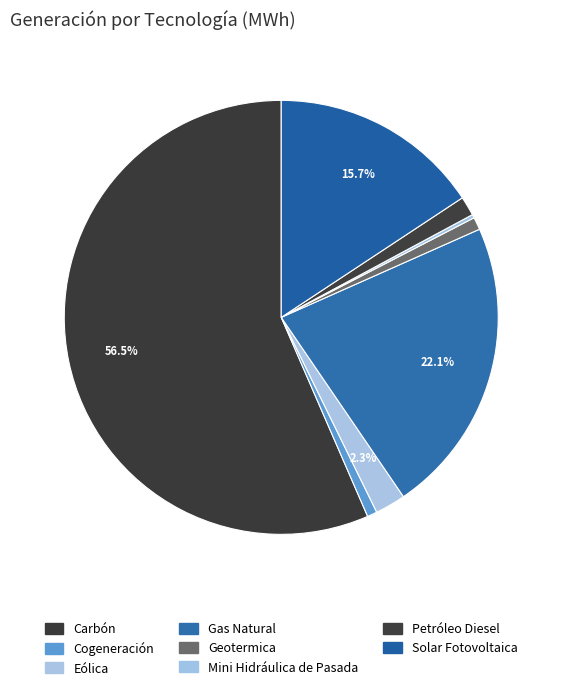

Does Eólica account for over 50% of the chart?

No